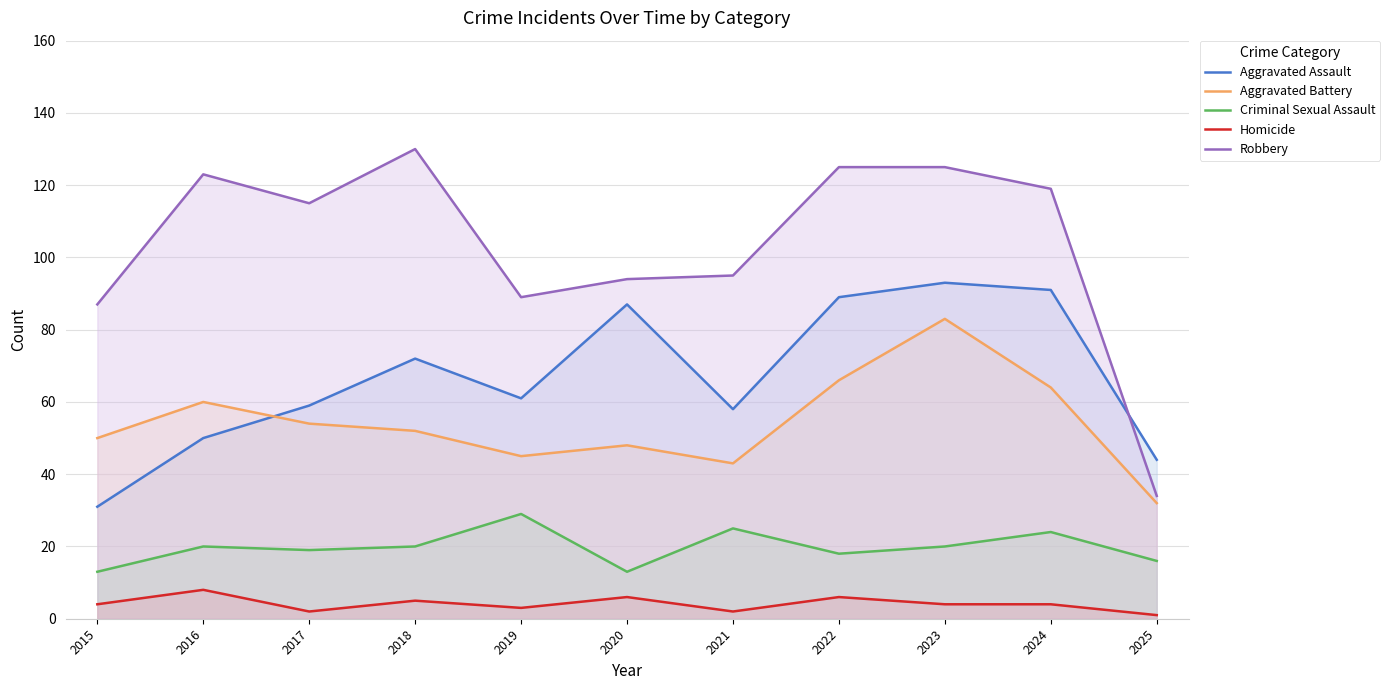

What are all the series names shown in the legend?

Aggravated Assault, Aggravated Battery, Criminal Sexual Assault, Homicide, Robbery